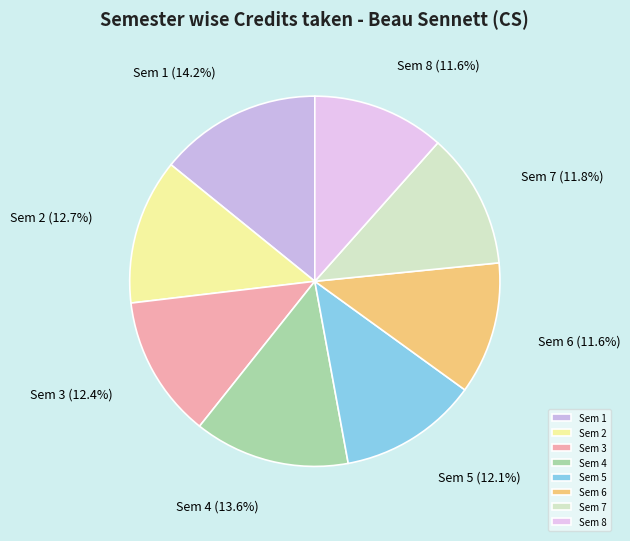

What percentage is the Sem 5 slice, to the nearest percent?

12%